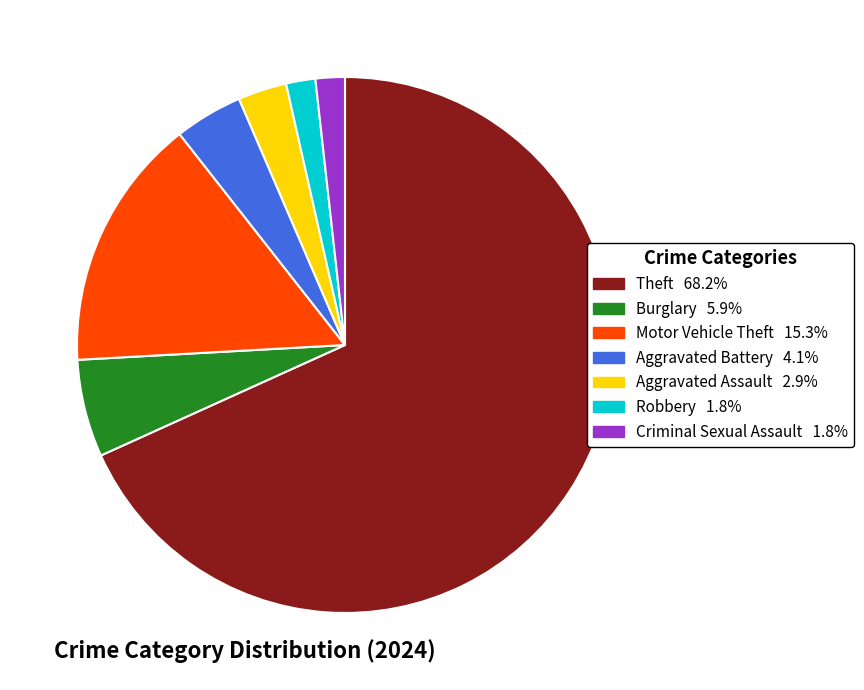

Is there a majority slice in this chart?

Yes